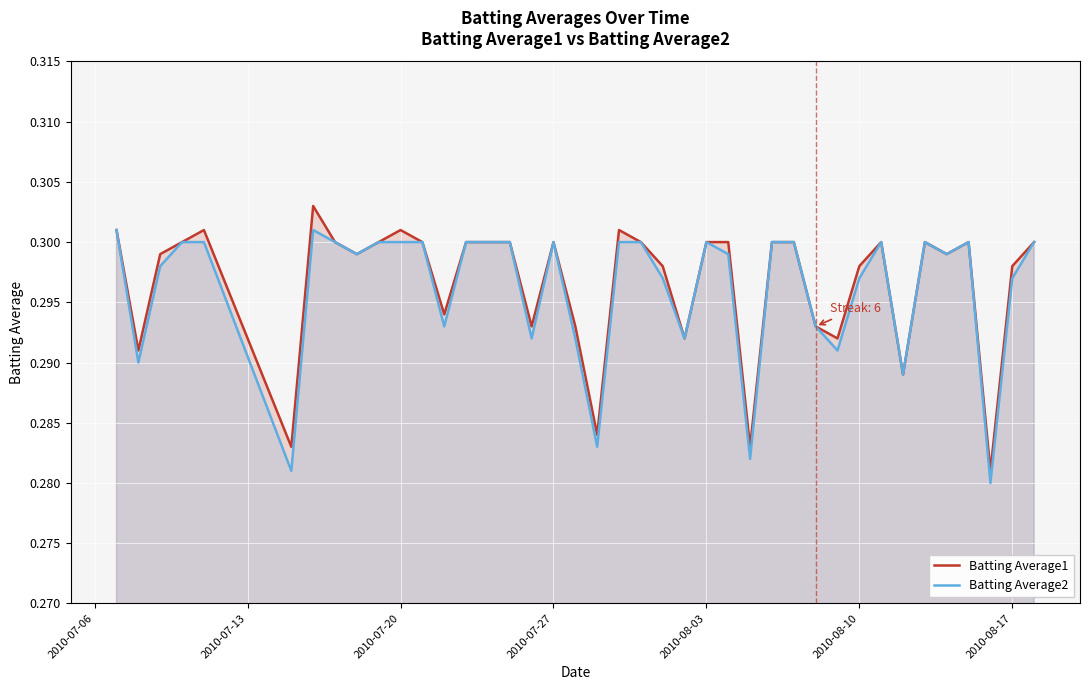

List the series in order of their peak value, highest first.

Batting Average1, Batting Average2